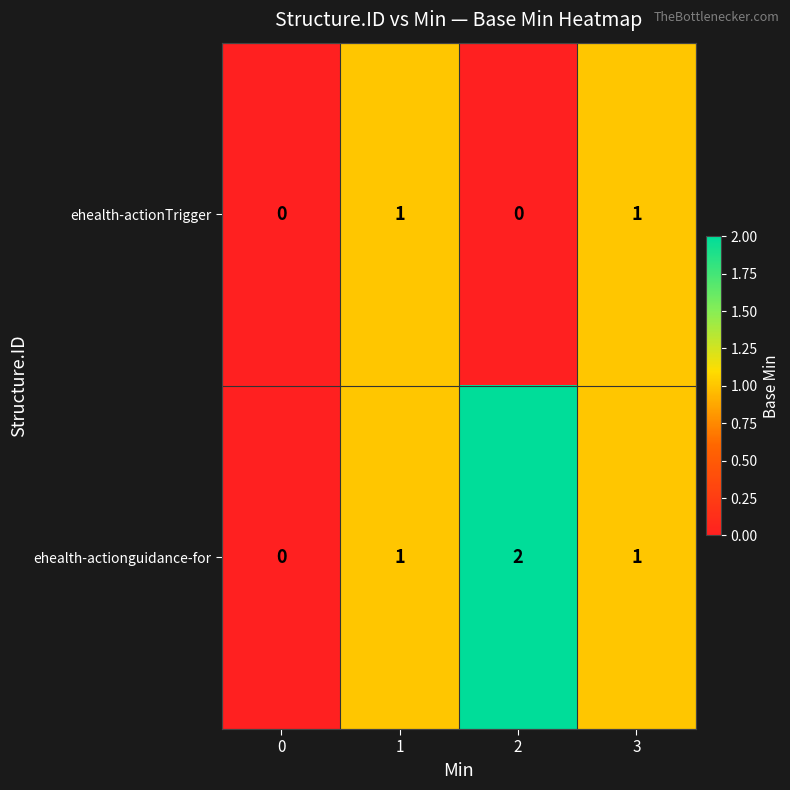

Reading right to left, list all the values displayed in this chart.

ehealth-actionTrigger: 3=1	2=0	1=1	0=0
ehealth-actionguidance-for: 3=1	2=2	1=1	0=0